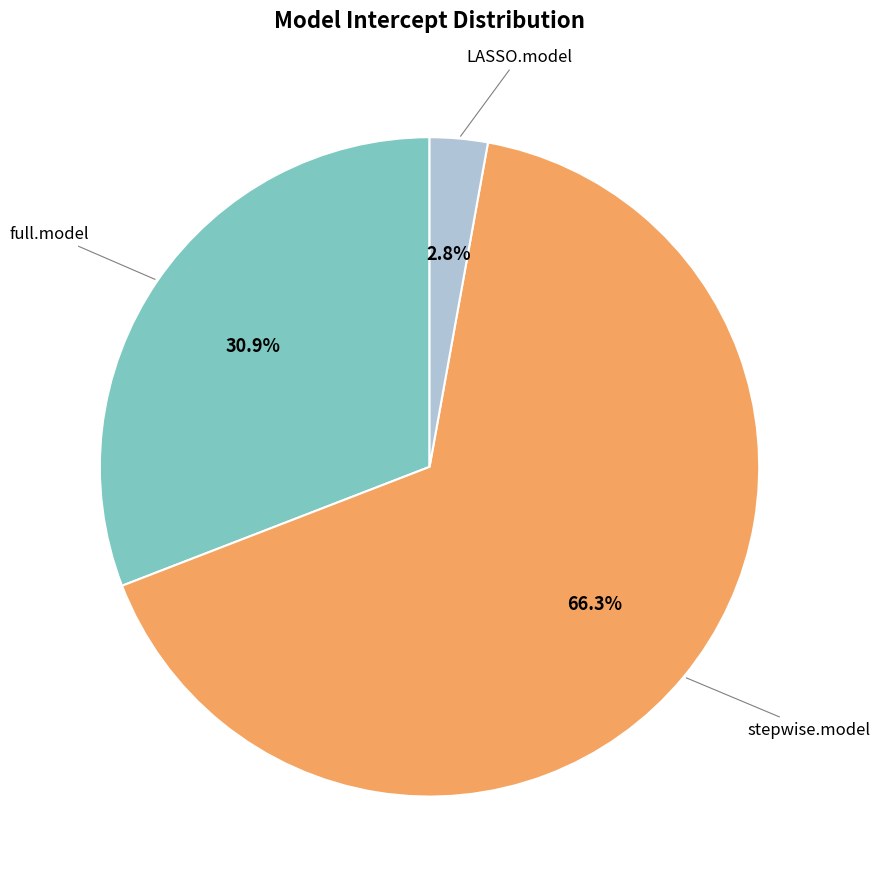

Approximately how many times larger is the value at full.model compared to stepwise.model?

0.5